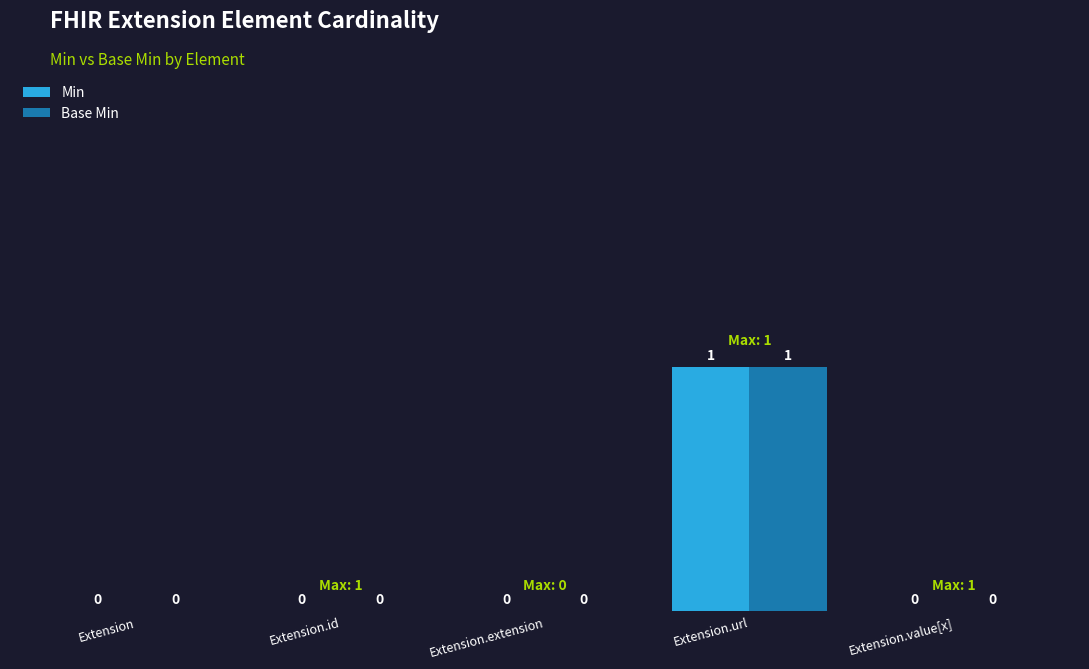

Is the value of Base Min at Extension.extension greater than the value of Min at Extension.url?

No